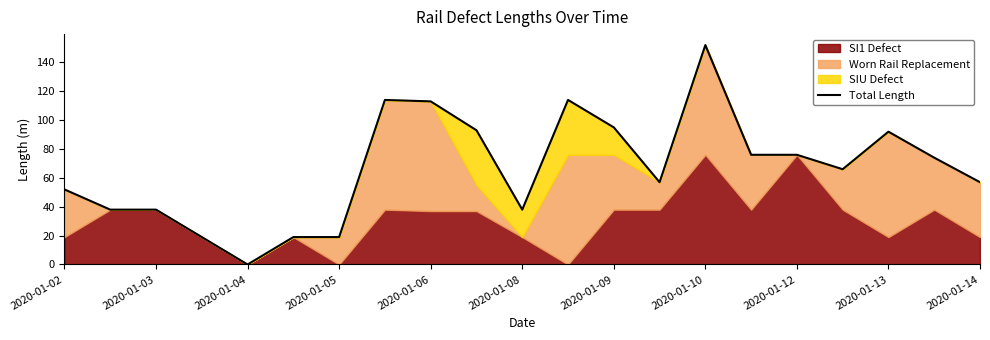

What is the maximum value shown in the chart?

152